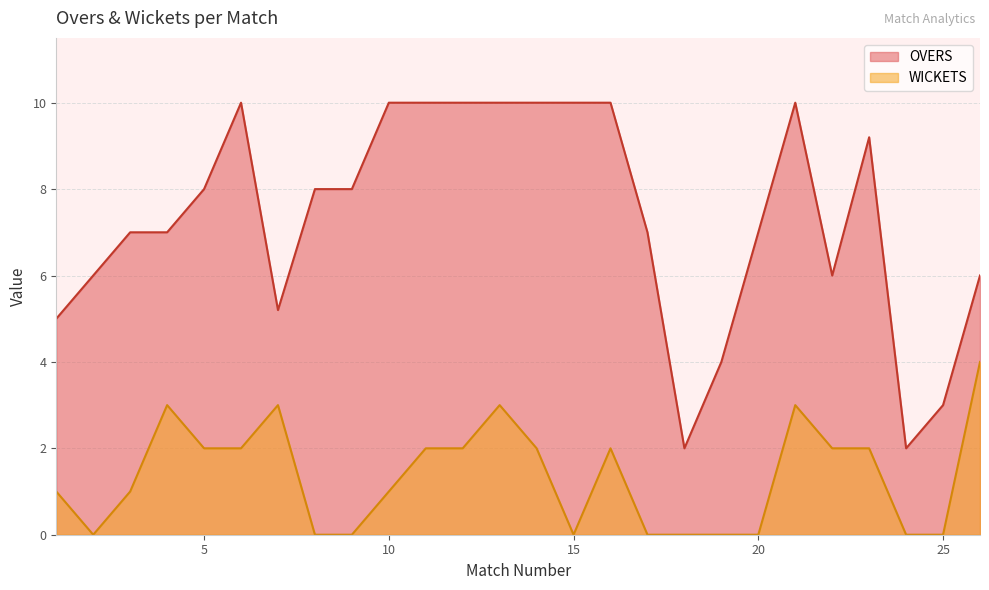

In WICKETS, how many points are lower than both neighbors (excluding endpoints)?

2